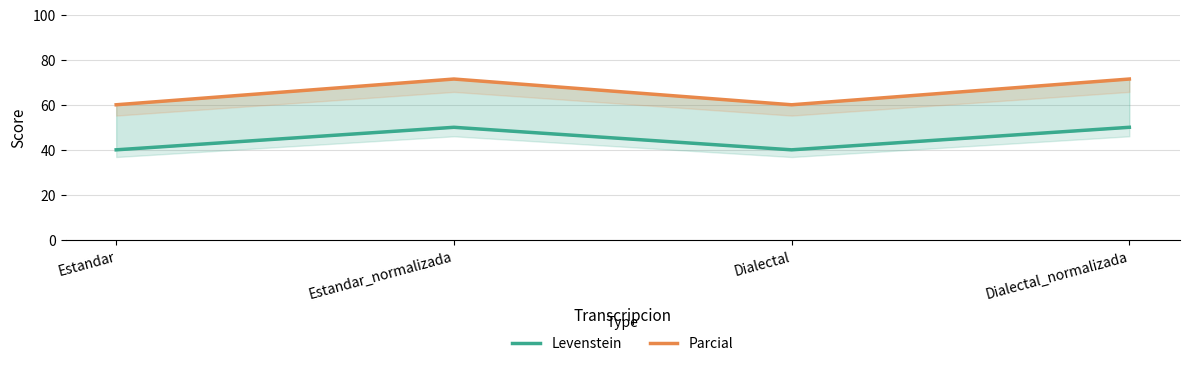

What is the sum of all Parcial values?

262.9